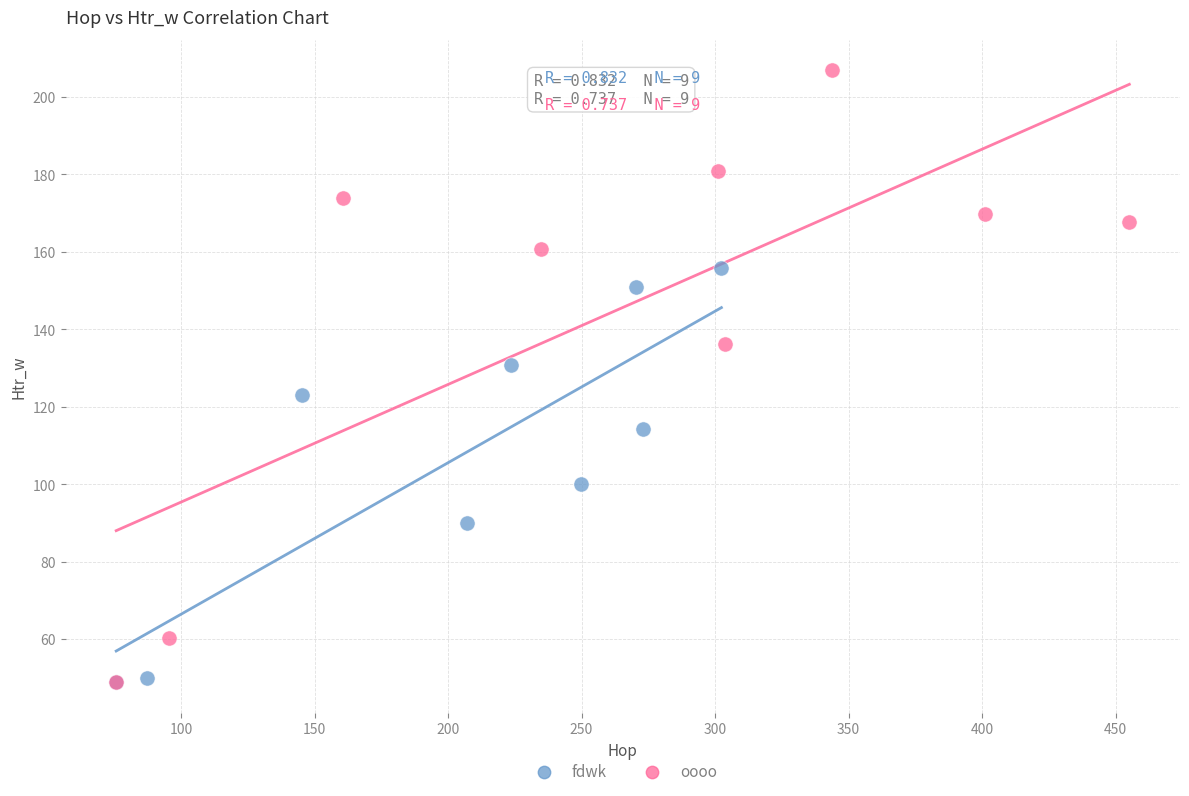

Which series reaches the maximum Y coordinate?

oooo